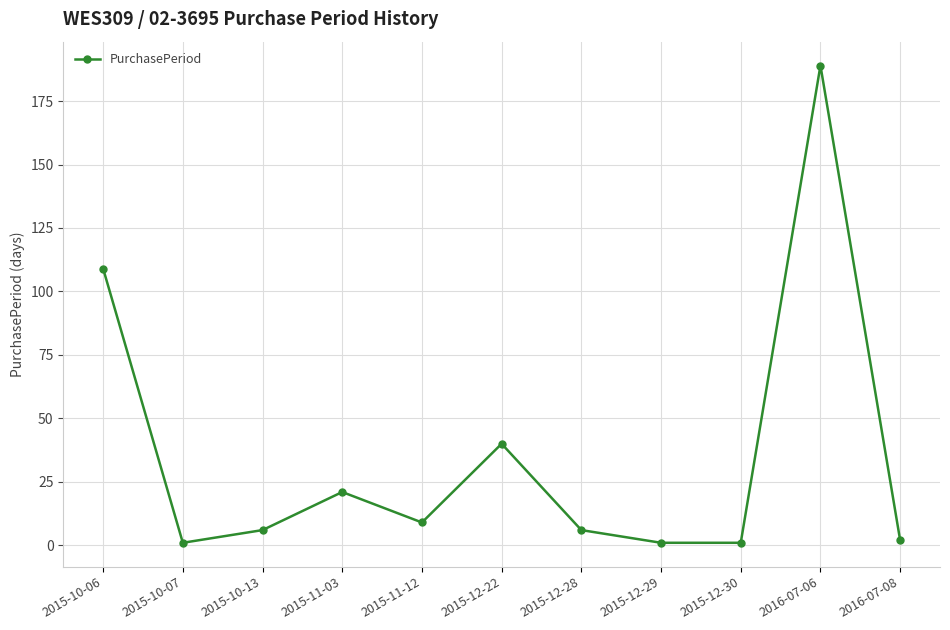

Reading right to left, what are all the values shown in this chart?

2	189	1	1	6	40	9	21	6	1	109